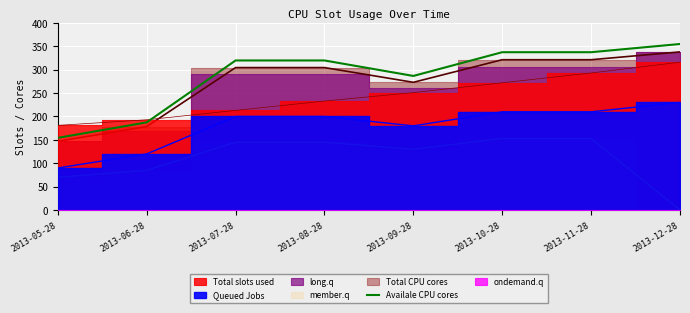

Rank the categories by value from highest to lowest.

2013-12-28, 2013-10-28, 2013-11-28, 2013-07-28, 2013-08-28, 2013-09-28, 2013-06-28, 2013-05-28